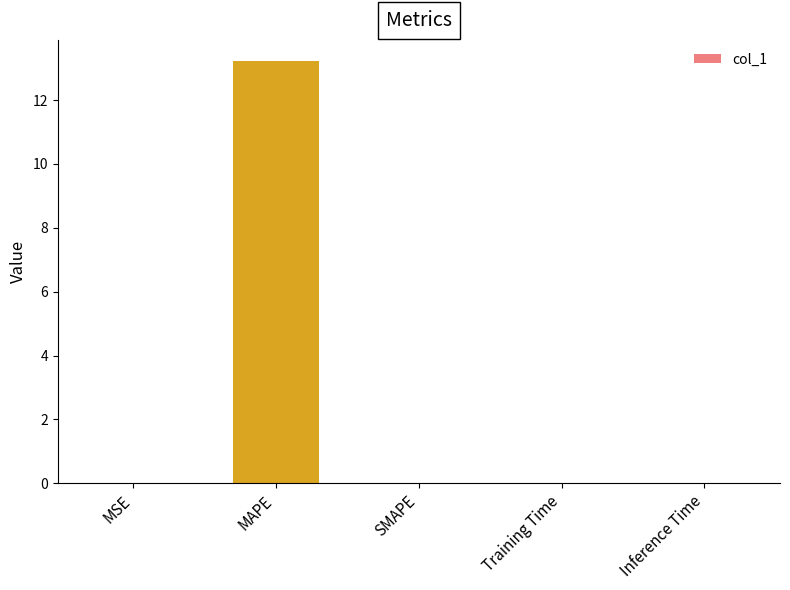

The chart shows a value of 0.0 at SMAPE. True or false?

True